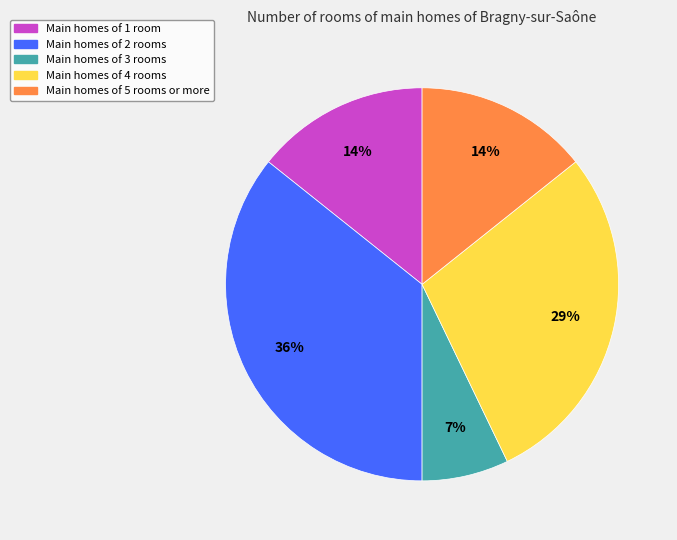

To the nearest percent, what is the average slice percentage?

20%